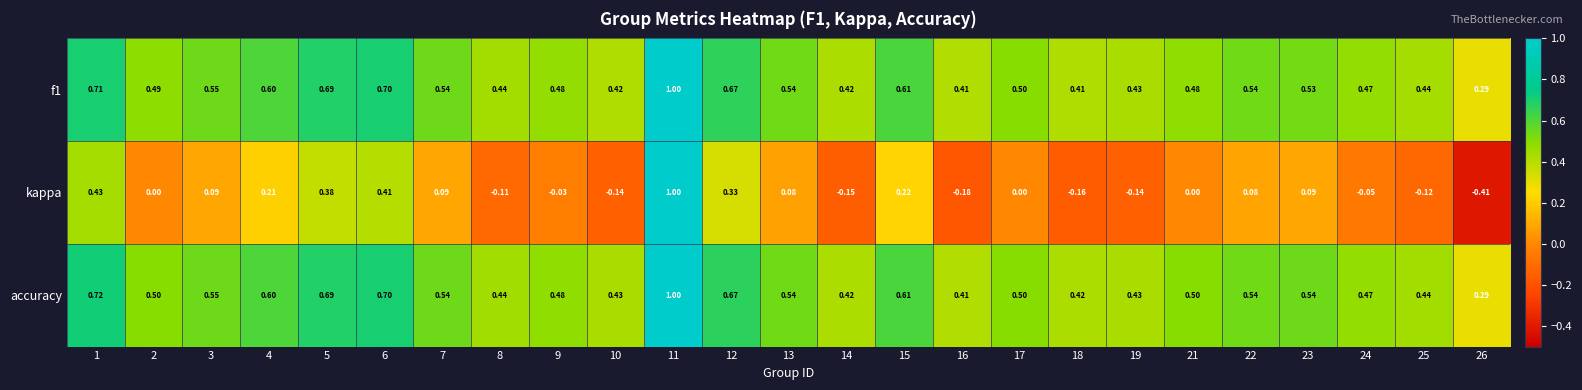

What is the spread (max minus min) of values at 21?

0.5